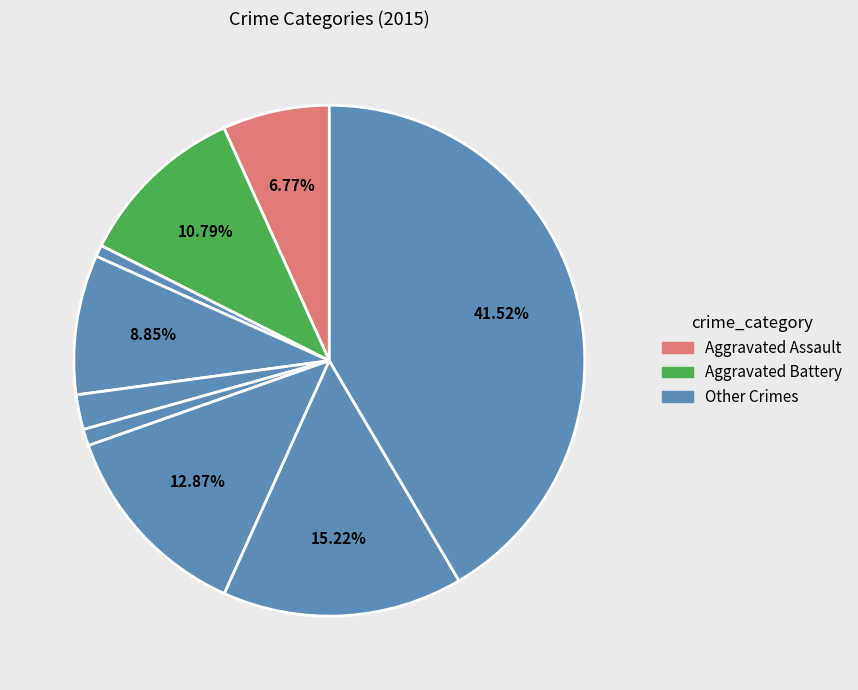

Does any single category account for the majority?

No